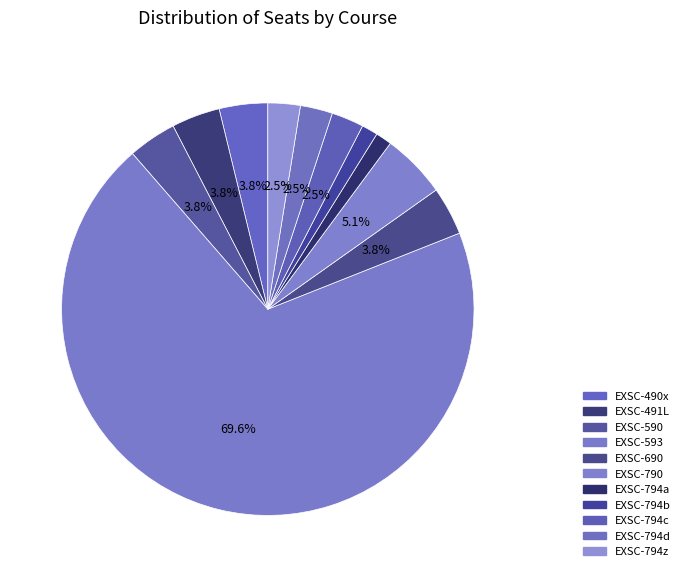

What is the total percentage of EXSC-690 and EXSC-794d?

6.3%